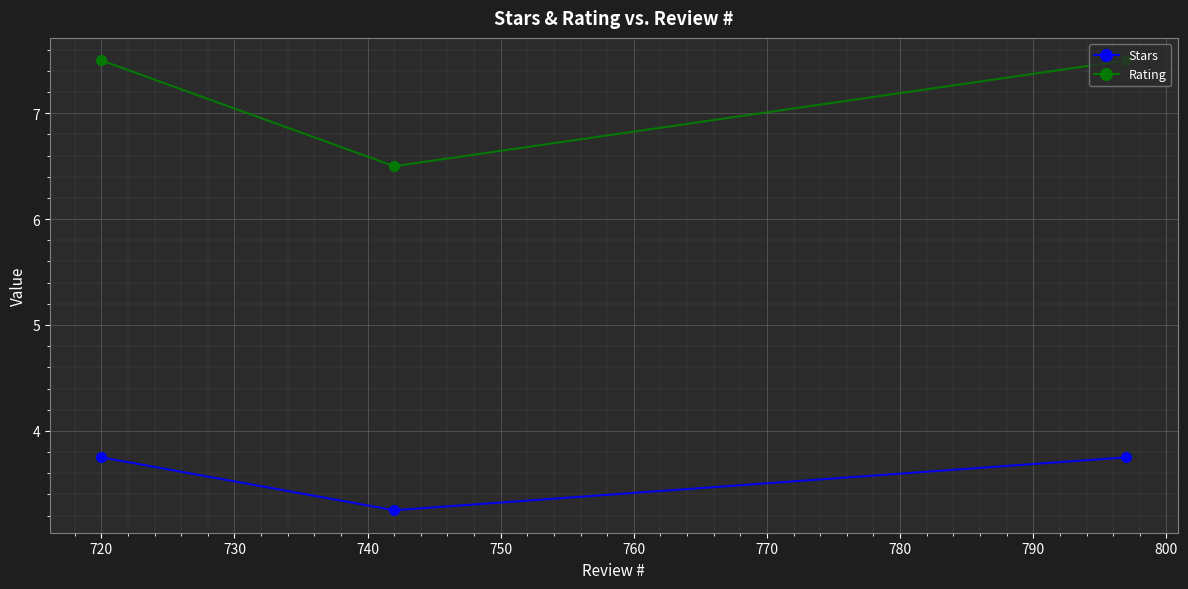

Is this an area chart (filled region under the line)?

No